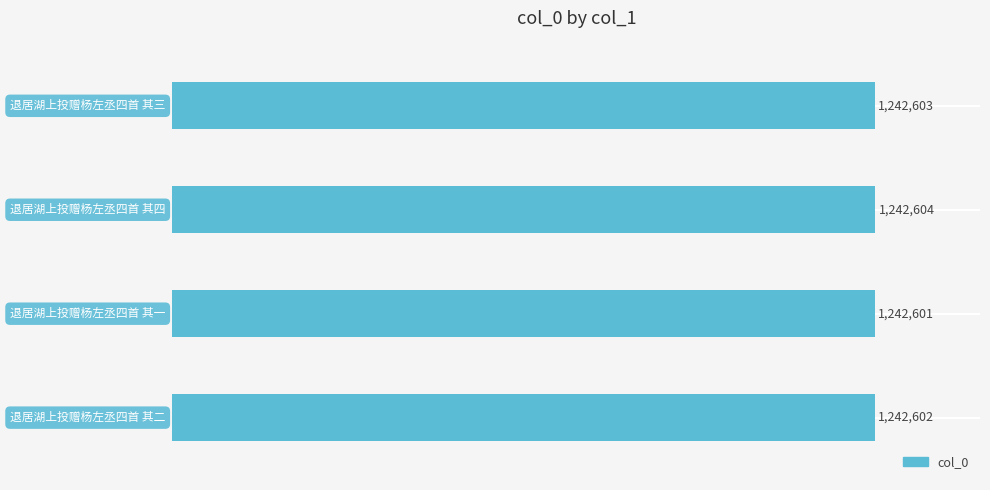

What is the minimum value shown in the chart?

1242601